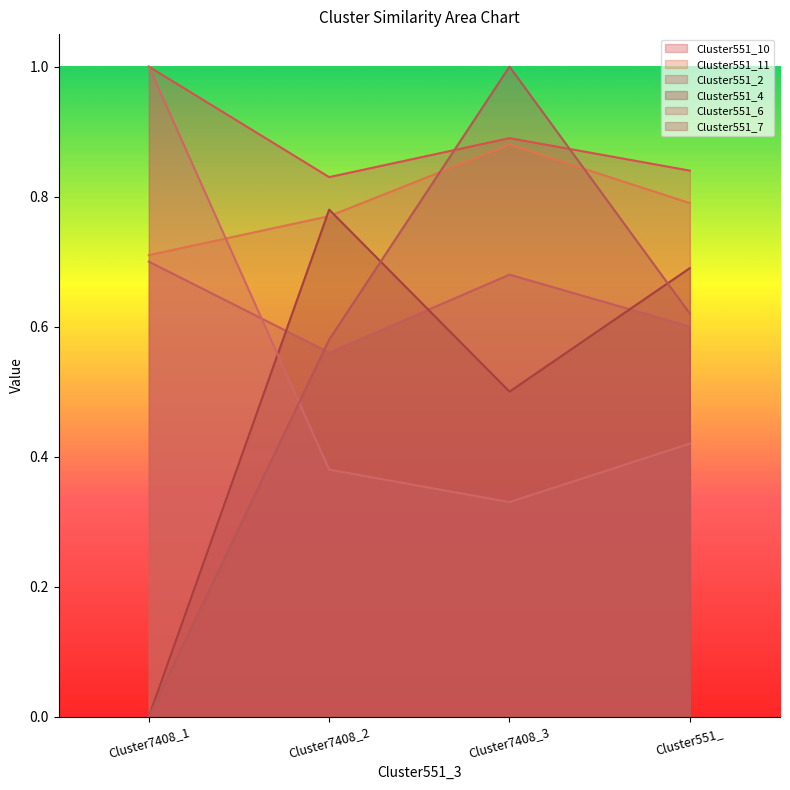

Reading left to right, transcribe all the data shown in this chart.

Cluster551_10: Cluster7408_1=1.0	Cluster7408_2=0.8	Cluster7408_3=0.9	Cluster551_=0.8
Cluster551_11: Cluster7408_1=0.7	Cluster7408_2=0.8	Cluster7408_3=0.9	Cluster551_=0.8
Cluster551_2: Cluster7408_1=0.7	Cluster7408_2=0.6	Cluster7408_3=0.7	Cluster551_=0.6
Cluster551_4: Cluster7408_1=0.0	Cluster7408_2=0.8	Cluster7408_3=0.5	Cluster551_=0.7
Cluster551_6: Cluster7408_1=1.0	Cluster7408_2=0.4	Cluster7408_3=0.3	Cluster551_=0.4
Cluster551_7: Cluster7408_1=0.0	Cluster7408_2=0.6	Cluster7408_3=1.0	Cluster551_=0.6